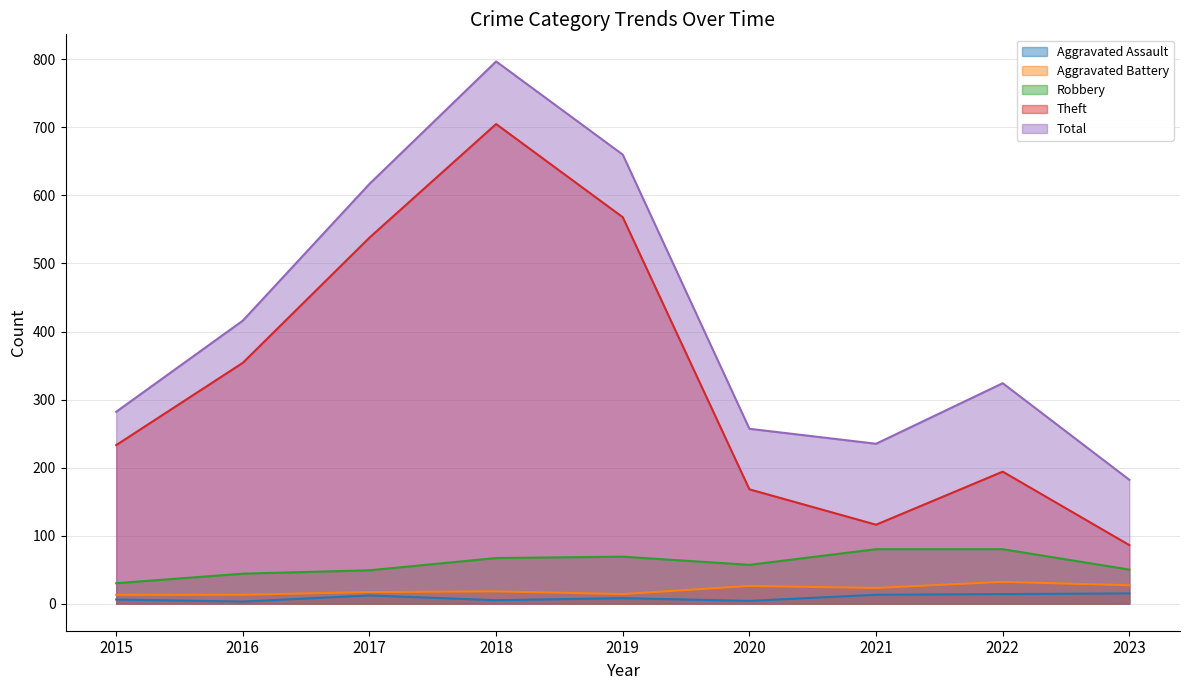

What is the lowest value of the Theft series?

86